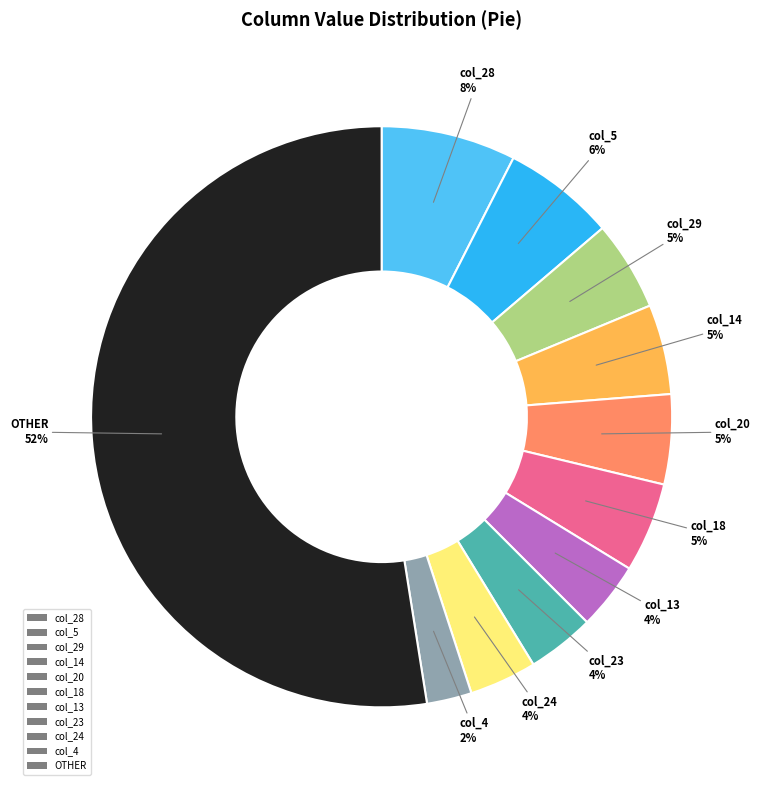

To the nearest percent, what is the average slice percentage?

9%